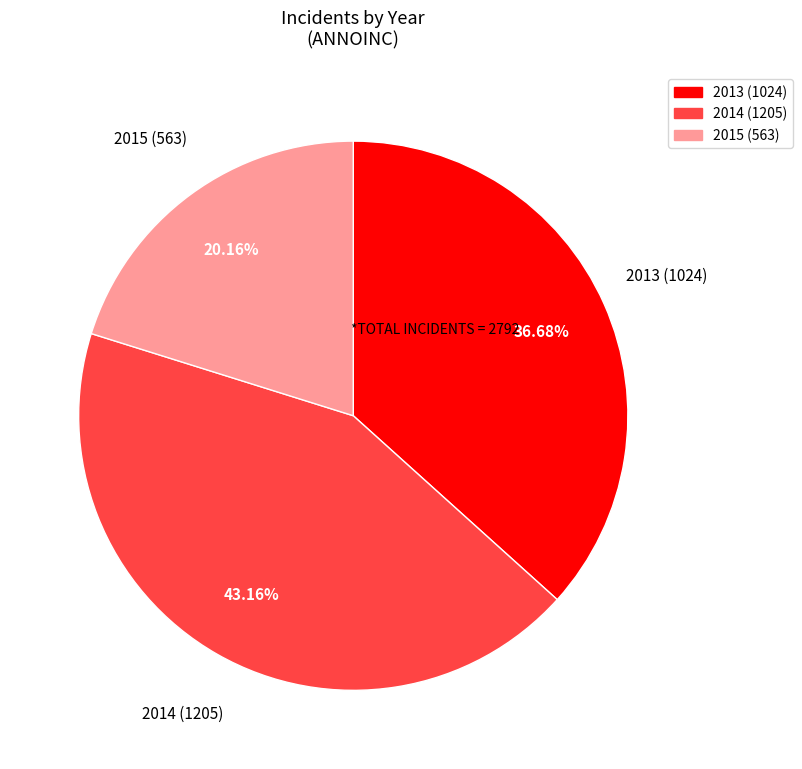

Which category has the smallest portion of the pie?

2015